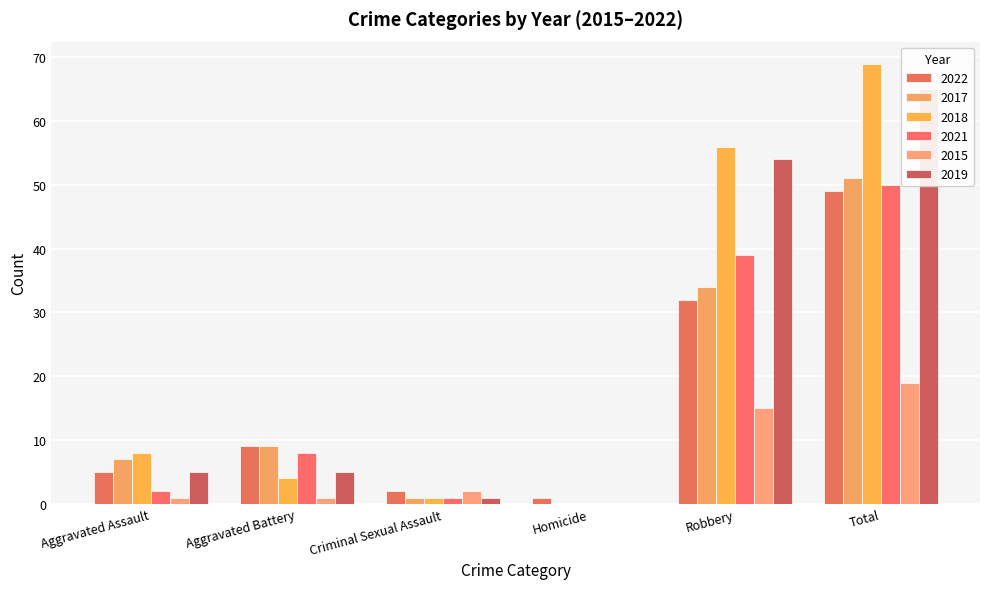

What is the difference between the maximum and minimum values in the 2017 series?

51